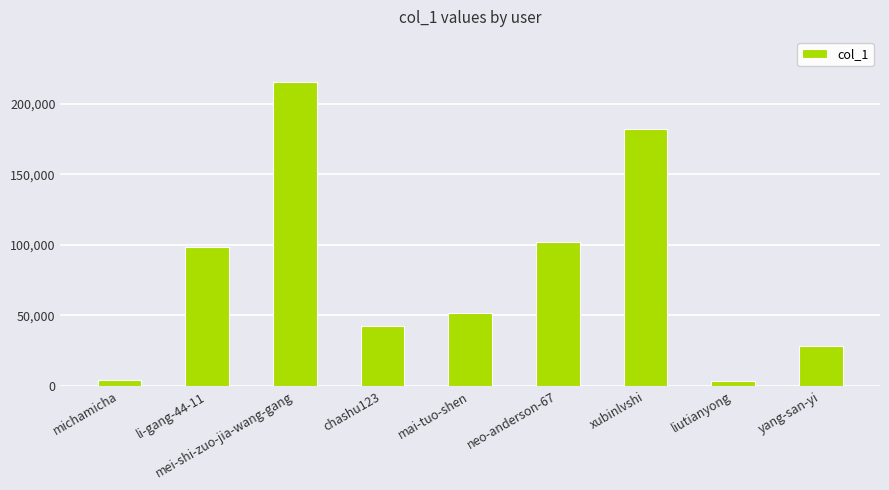

Approximately how many times larger is the value at xubinlvshi compared to mei-shi-zuo-jia-wang-gang?

0.8